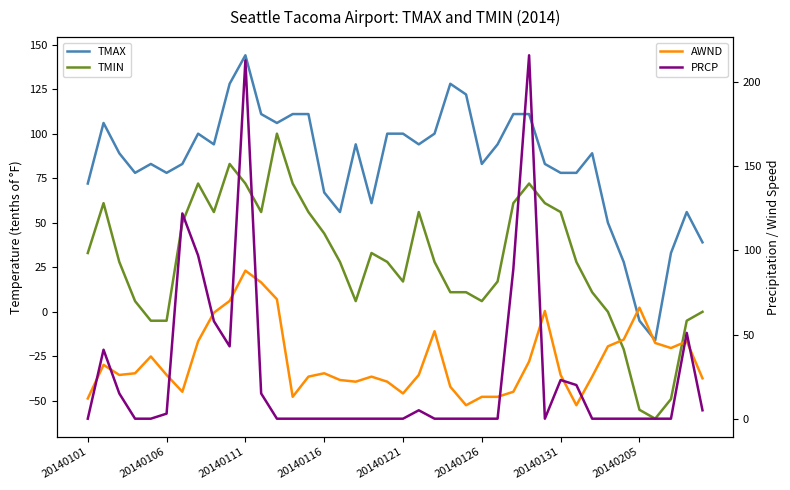

What is the smallest value displayed?

-60